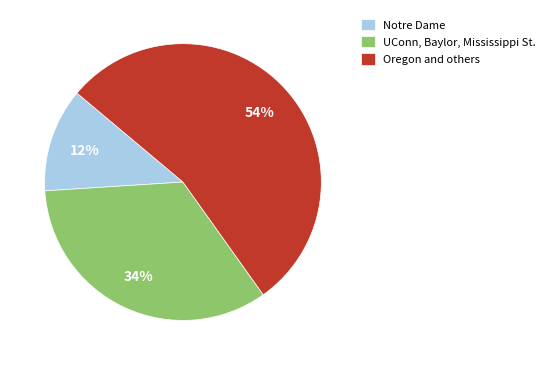

Is there any slice that represents more than half of the pie?

Yes